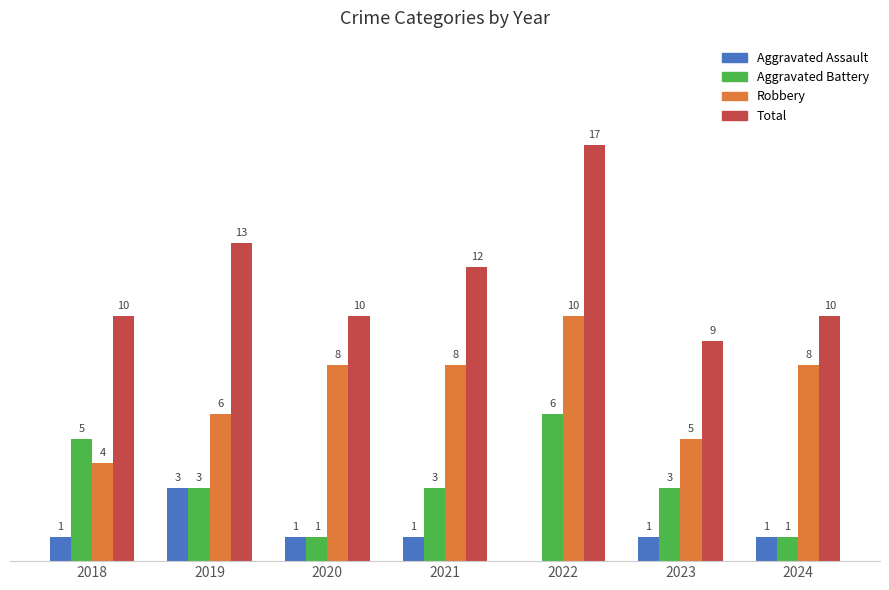

Which series has the largest total across all categories?

Total